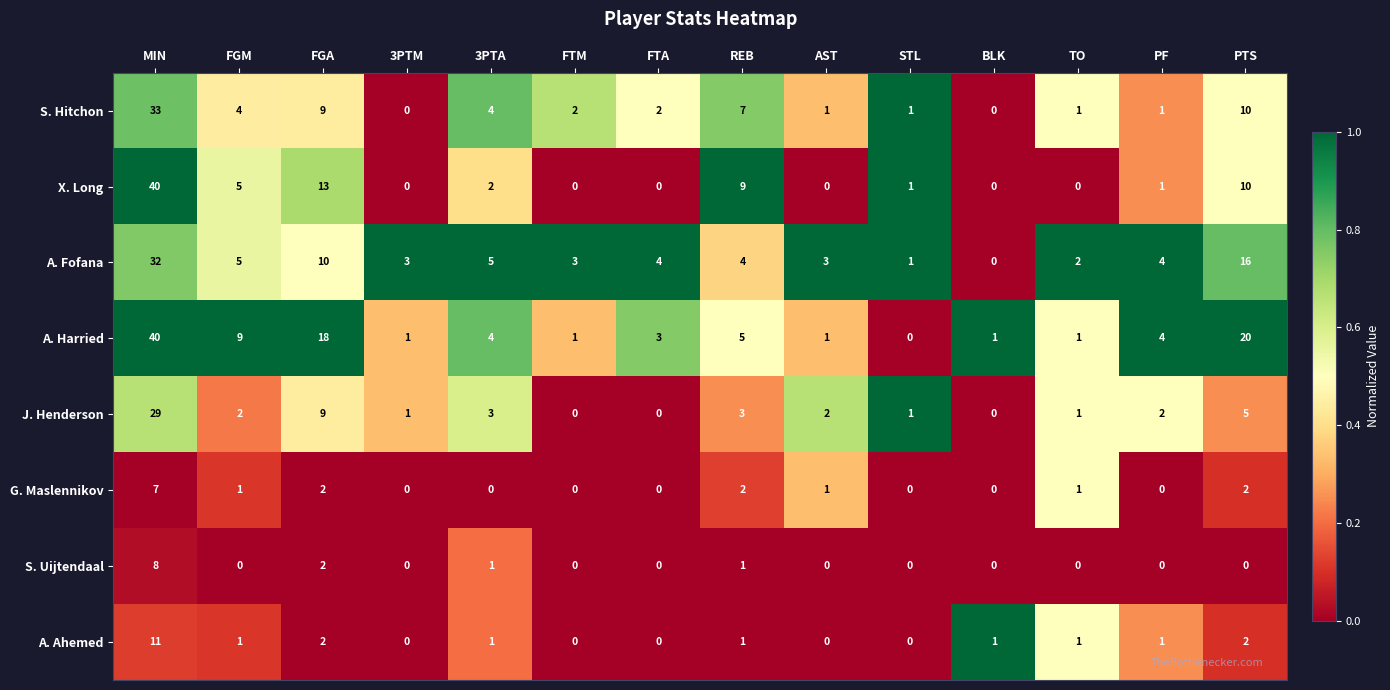

At which category is the sum across all series the highest?

MIN